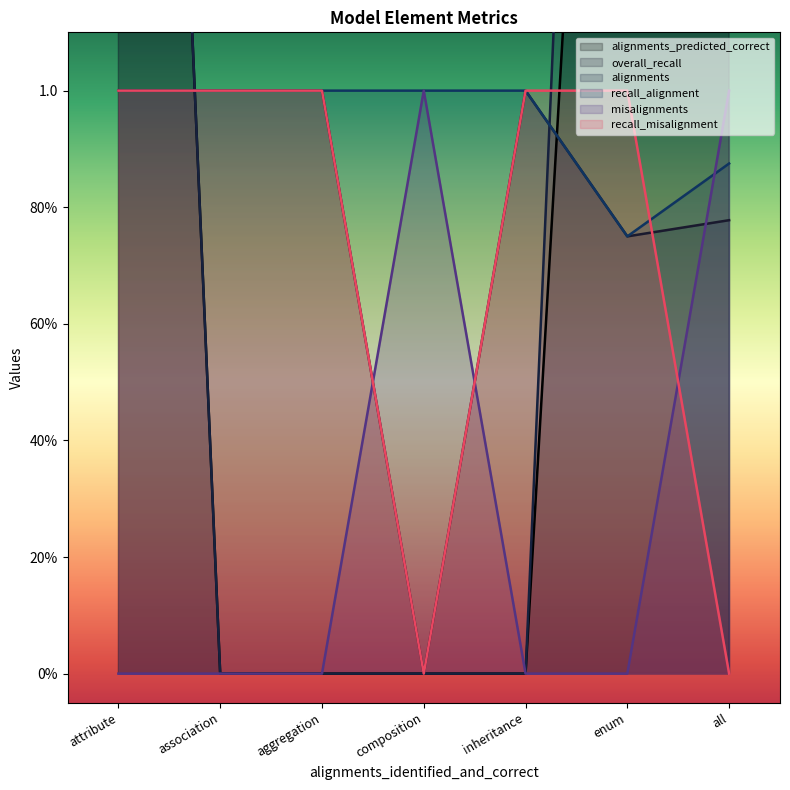

What position from the left is composition?

4